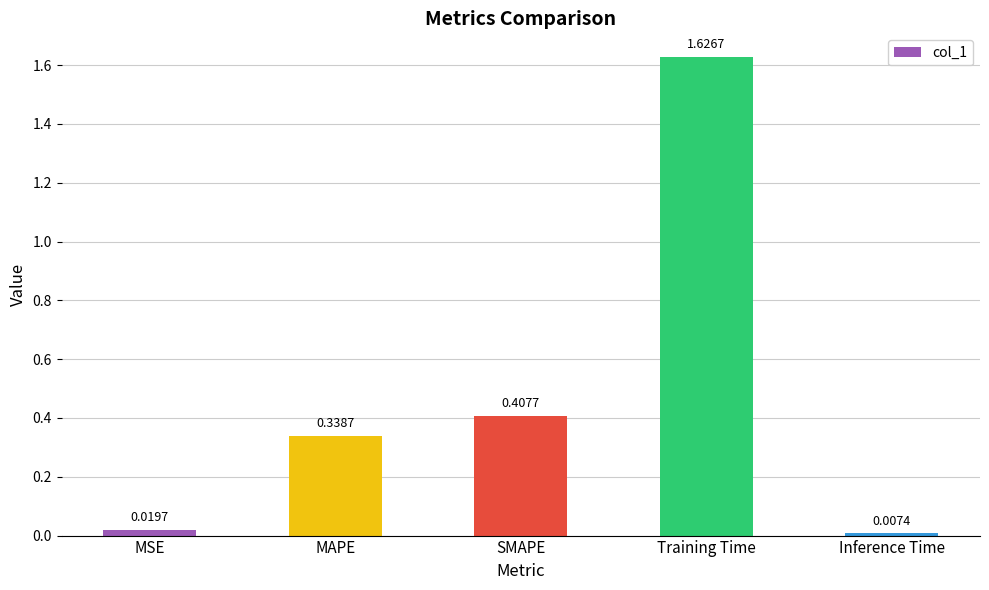

What is the label of the 5th bar from the left?

Inference Time